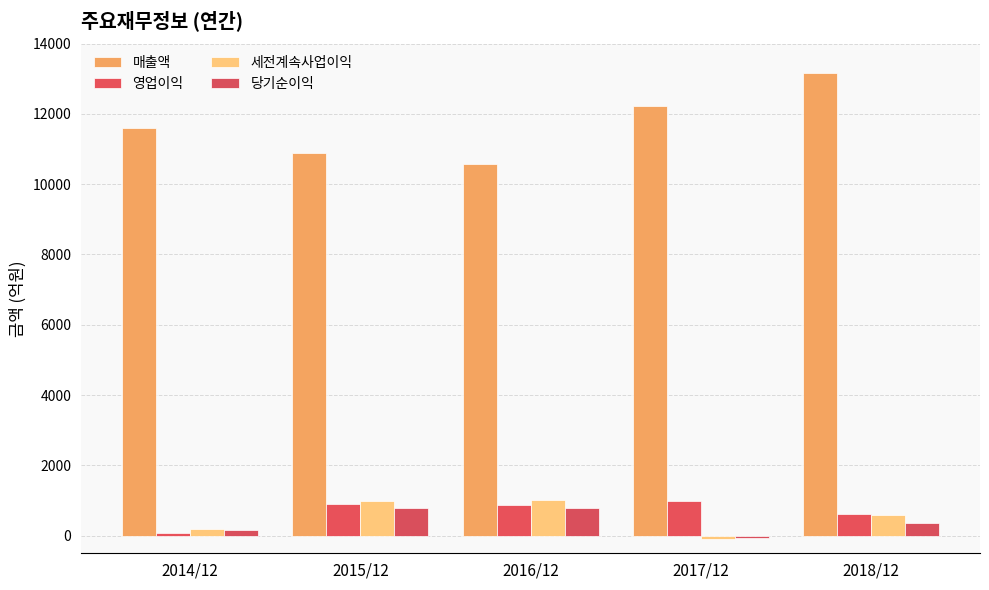

Between 2014/12 and 2016/12, which series saw the biggest shift?

매출액